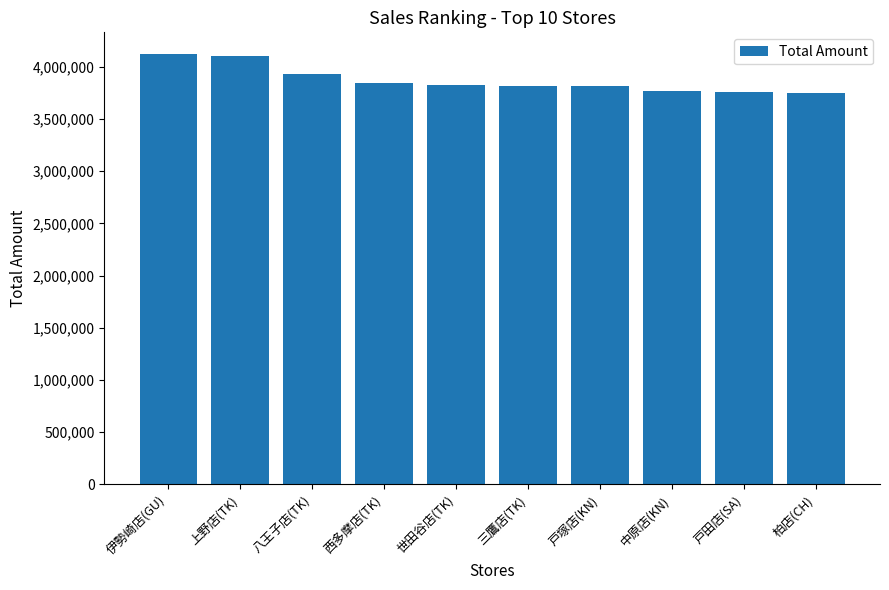

The chart shows a value of 7065980 at 上野店(TK). True or false?

False